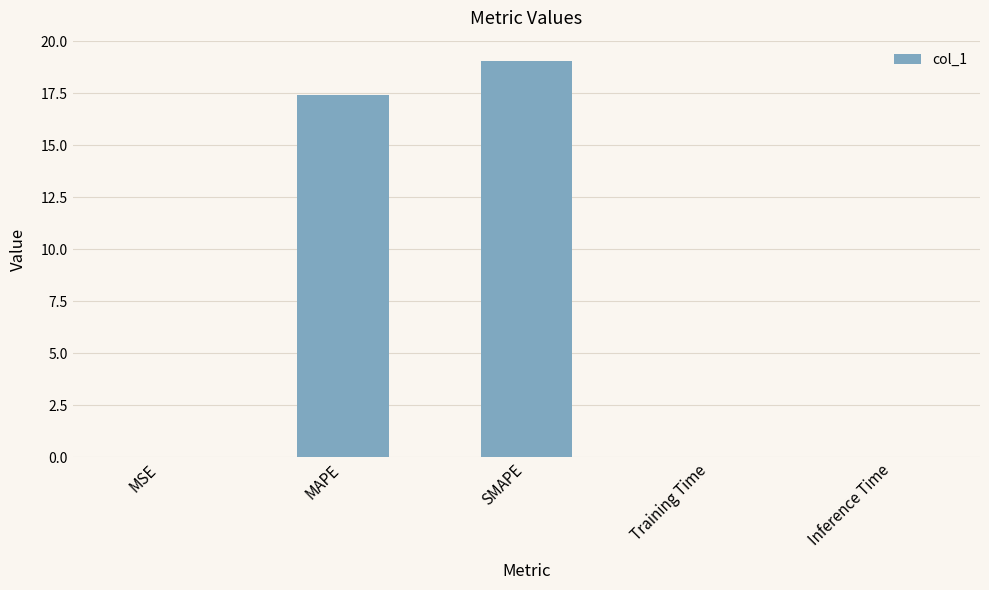

How many distinct data groups are displayed?

1